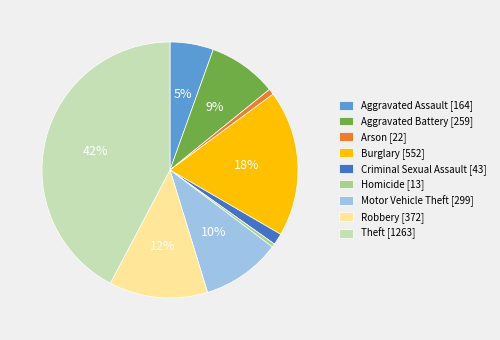

Does any single category account for the majority?

No